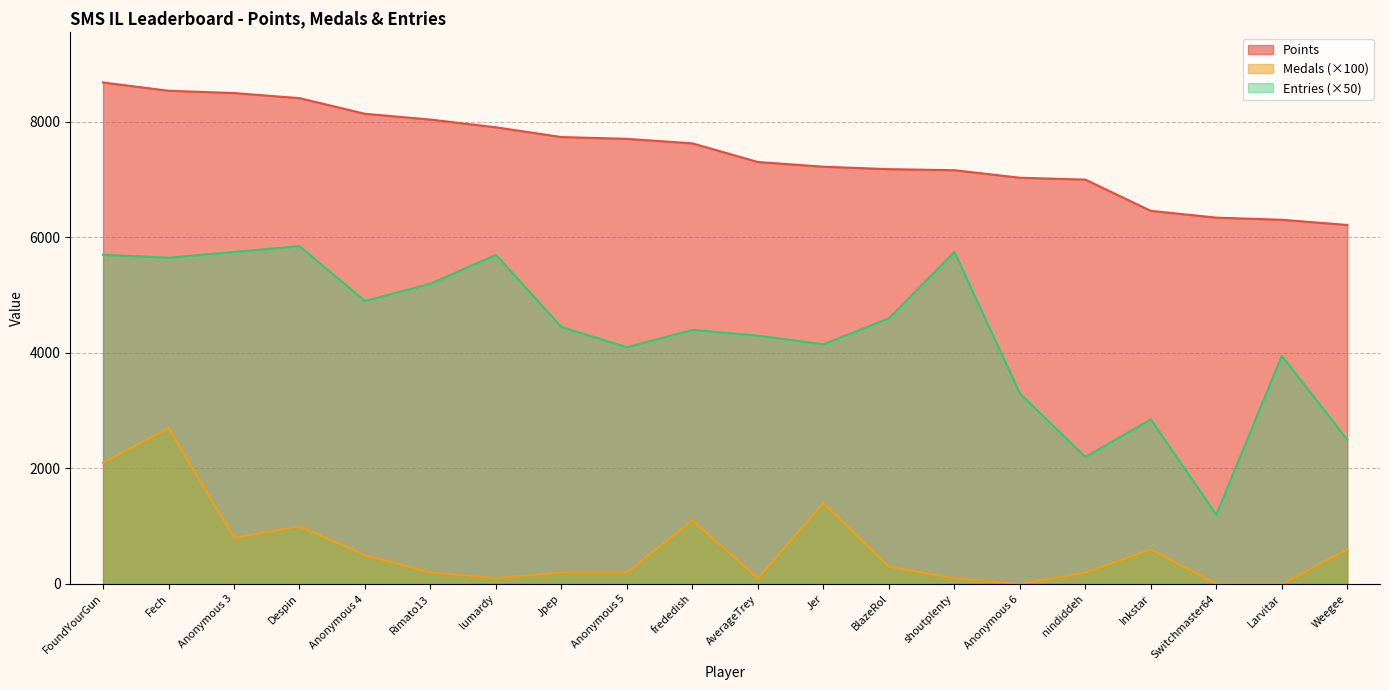

True or false: Points and Entries intersect in this chart.

False